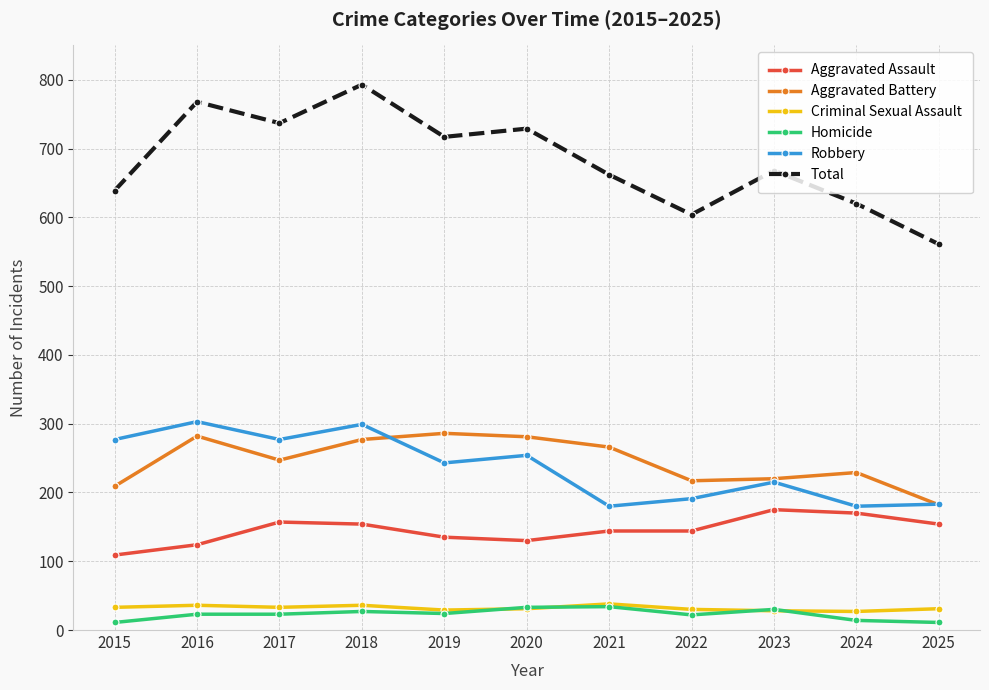

What are all the series names shown in the legend?

Aggravated Assault, Aggravated Battery, Criminal Sexual Assault, Homicide, Robbery, Total